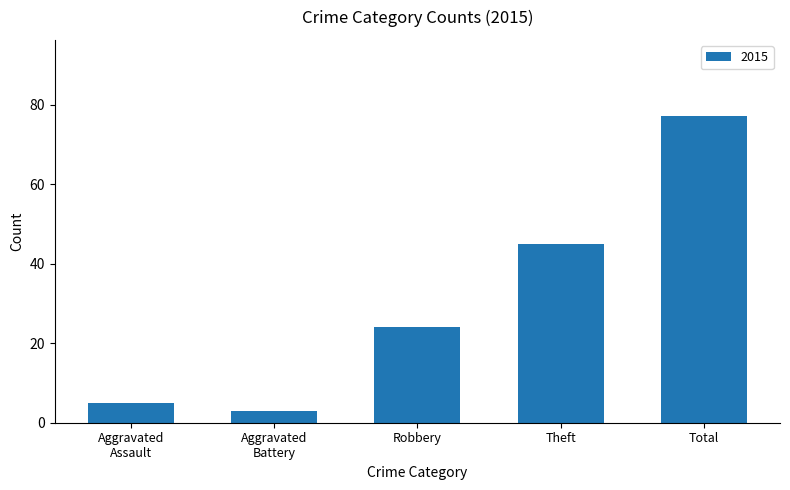

The value at Total is 77. True or false?

True